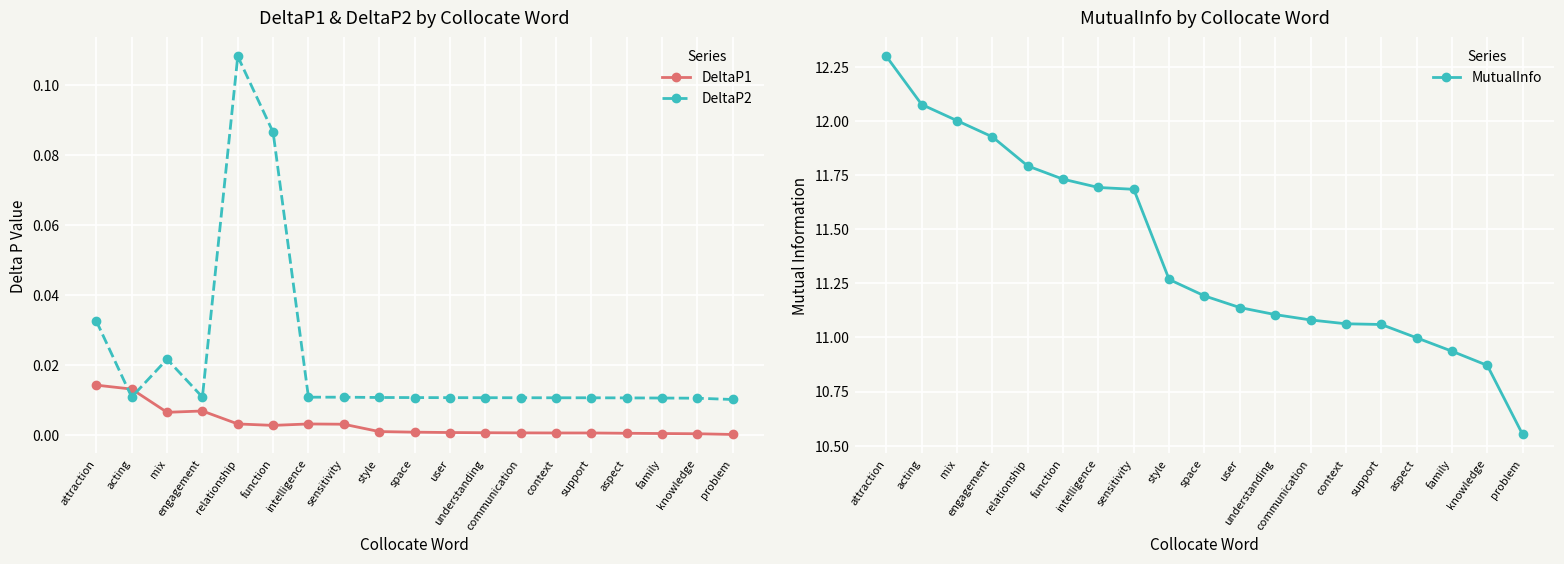

Rank the series by their maximum value, from lowest to highest.

DeltaP1, DeltaP2, MutualInfo